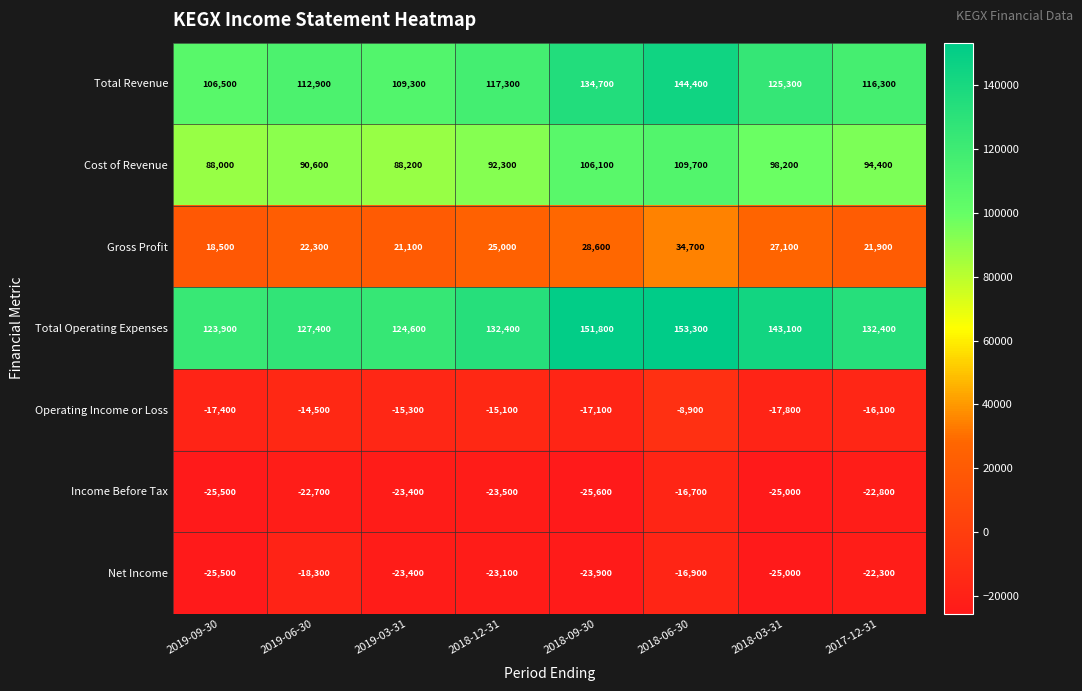

Between 2019-09-30 and 2017-12-31, which series saw the biggest shift?

Total Revenue